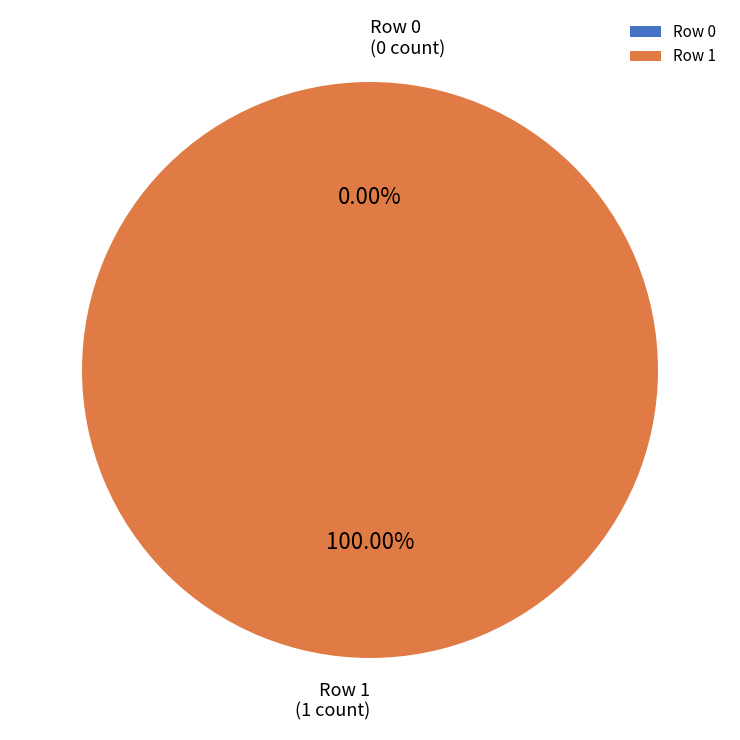

Which slice represents more than half of the pie?

Row 1